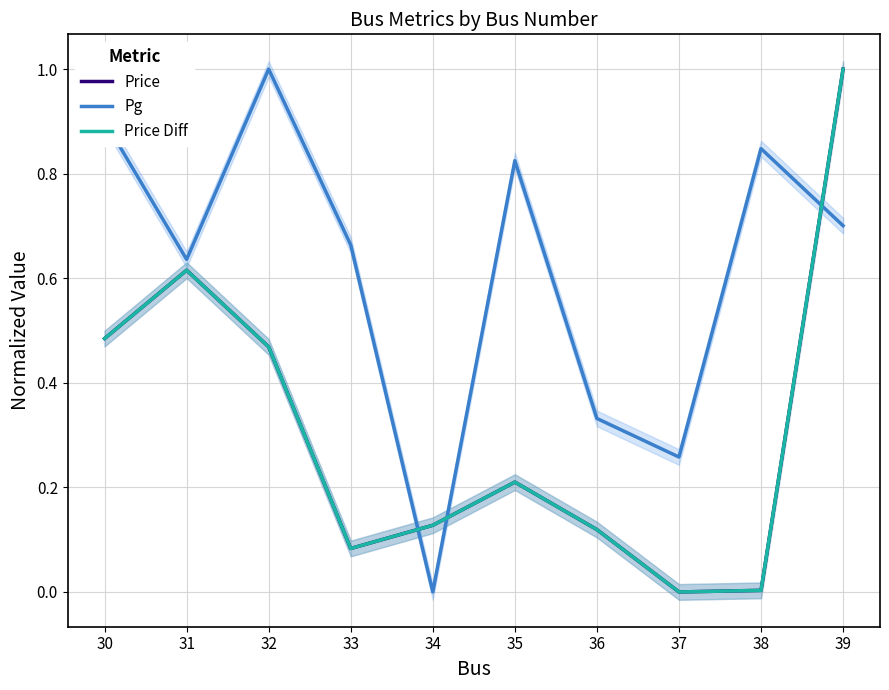

Which category has the lowest value across all series?

37